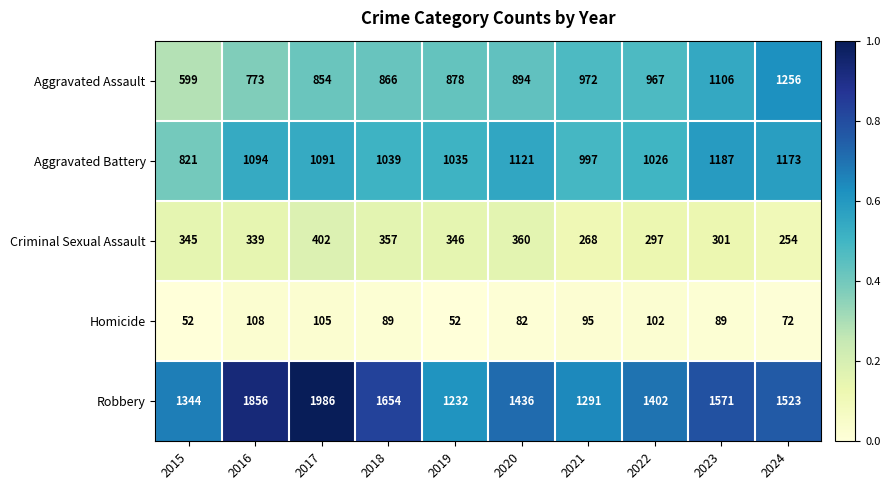

What is the sum of all Criminal Sexual Assault values?

3269